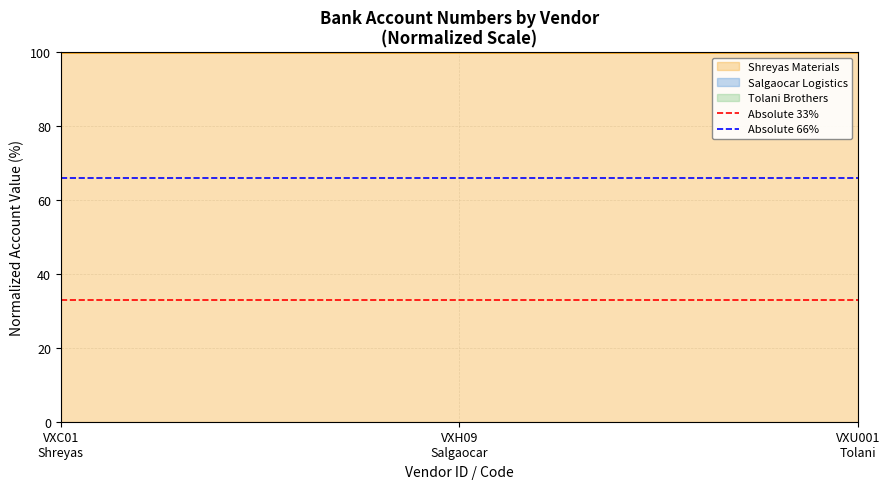

Between VXC01
Shreyas and VXH09
Salgaocar, which is larger?

VXC01
Shreyas